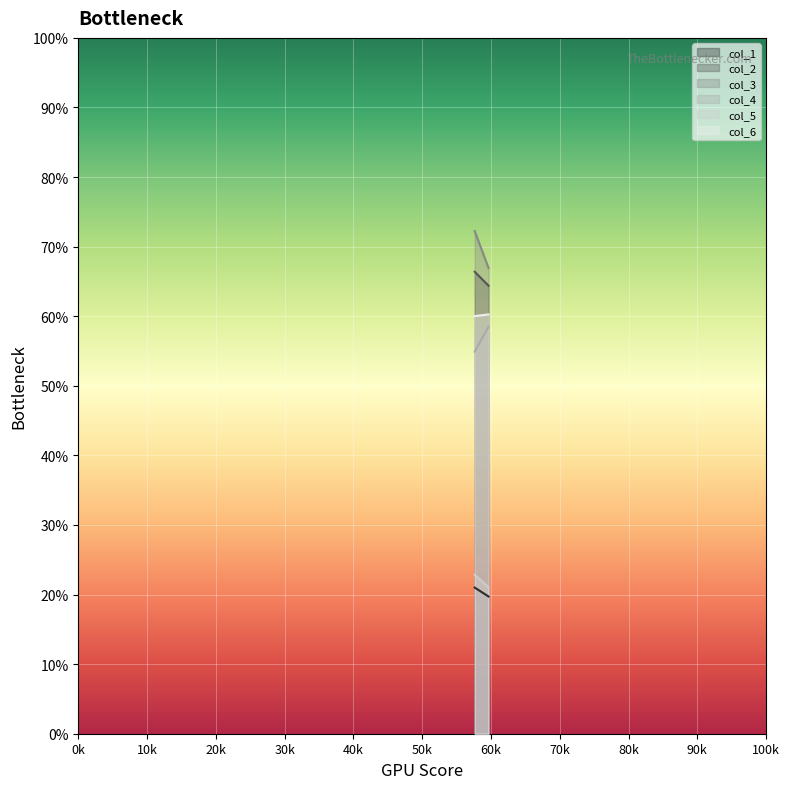

What are all the series names shown in the legend?

col_1, col_2, col_3, col_4, col_5, col_6